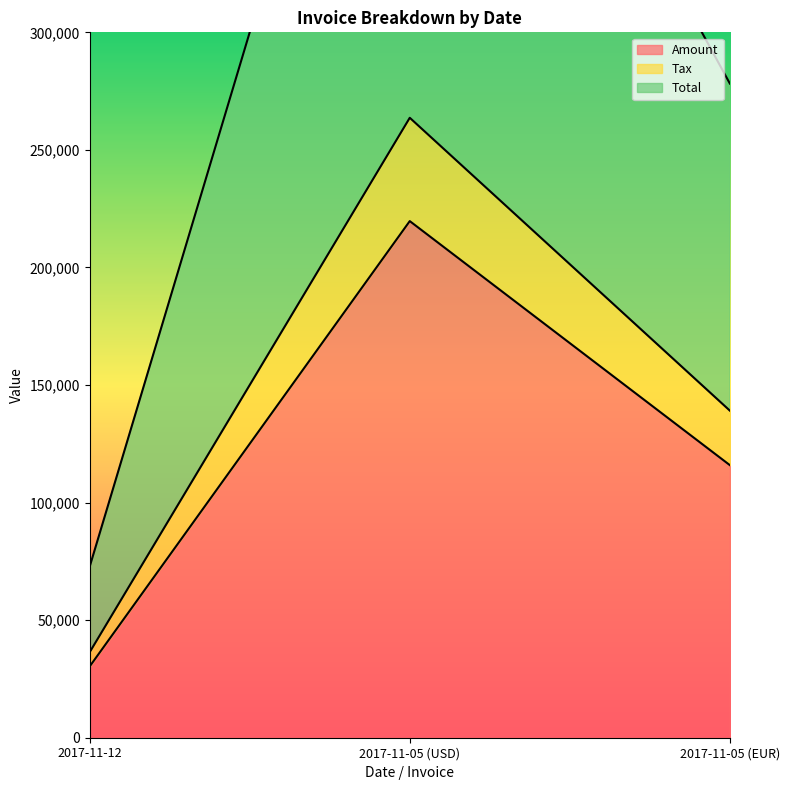

What is the difference between the maximum and second lowest values in the Amount series?

103799